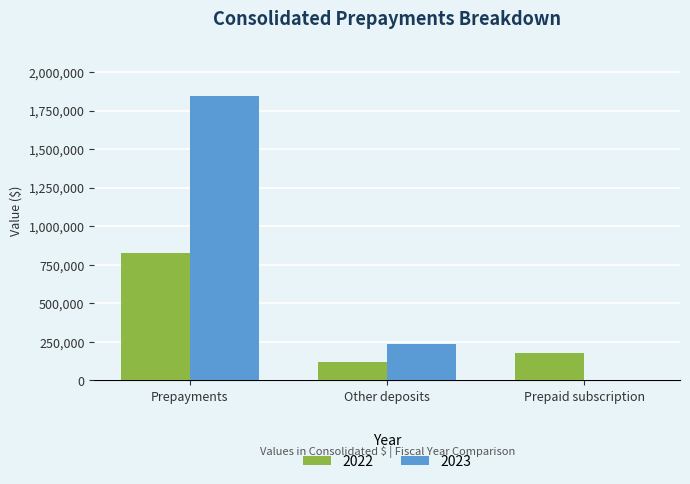

At which label is 2022 closest to 472532?

Prepaid subscription